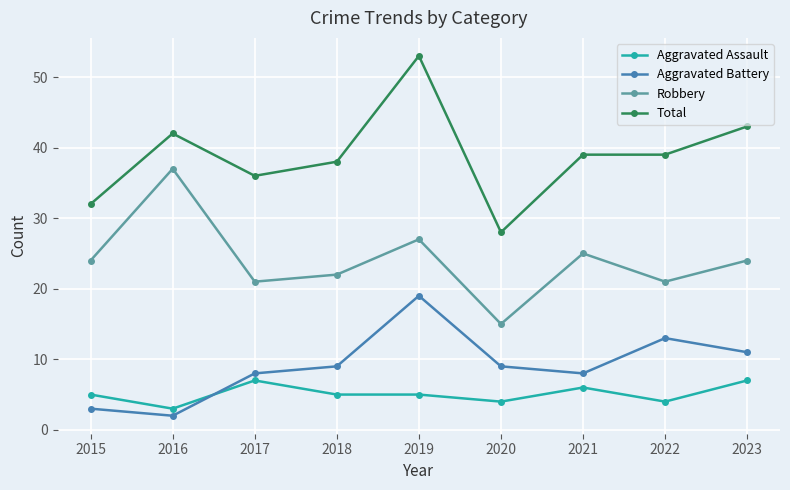

What is the value of the Aggravated Battery point at the 6th from the left?

9